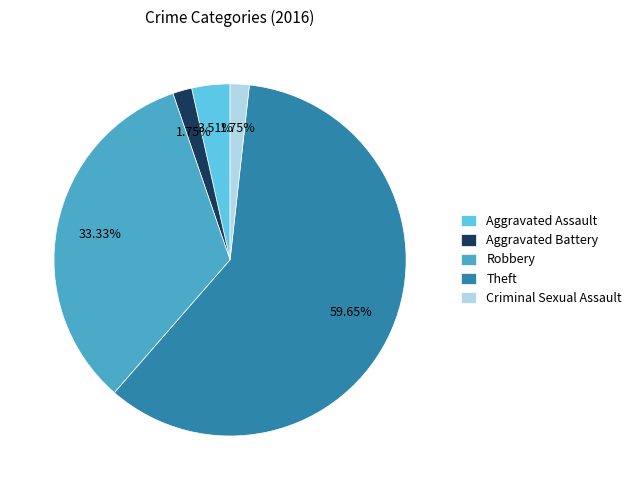

To the nearest percent, what is the combined percentage of Aggravated Assault and Aggravated Battery?

5%